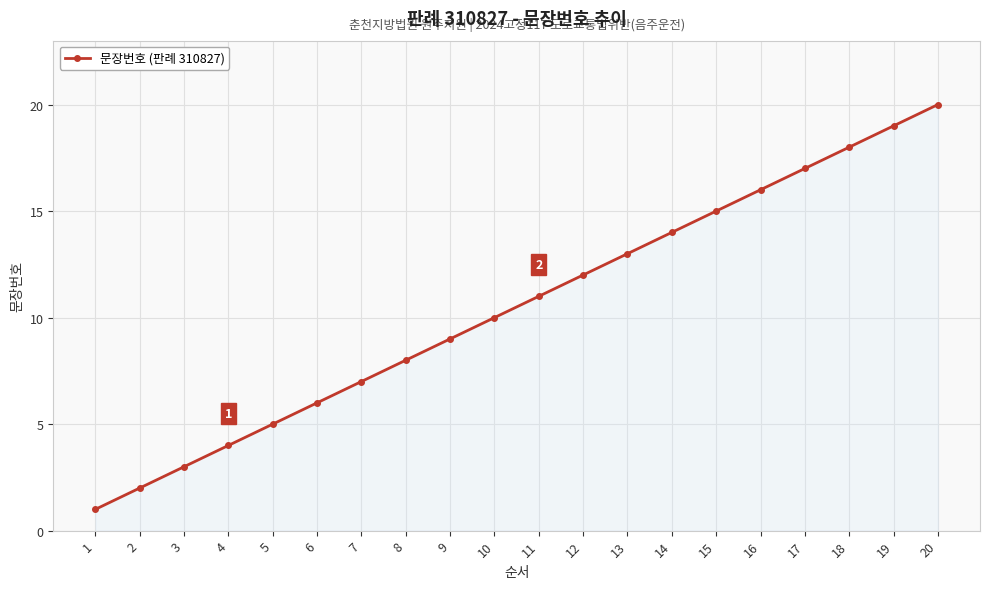

Reading left to right, extract all data points from this chart.

1	2	3	4	5	6	7	8	9	10	11	12	13	14	15	16	17	18	19	20